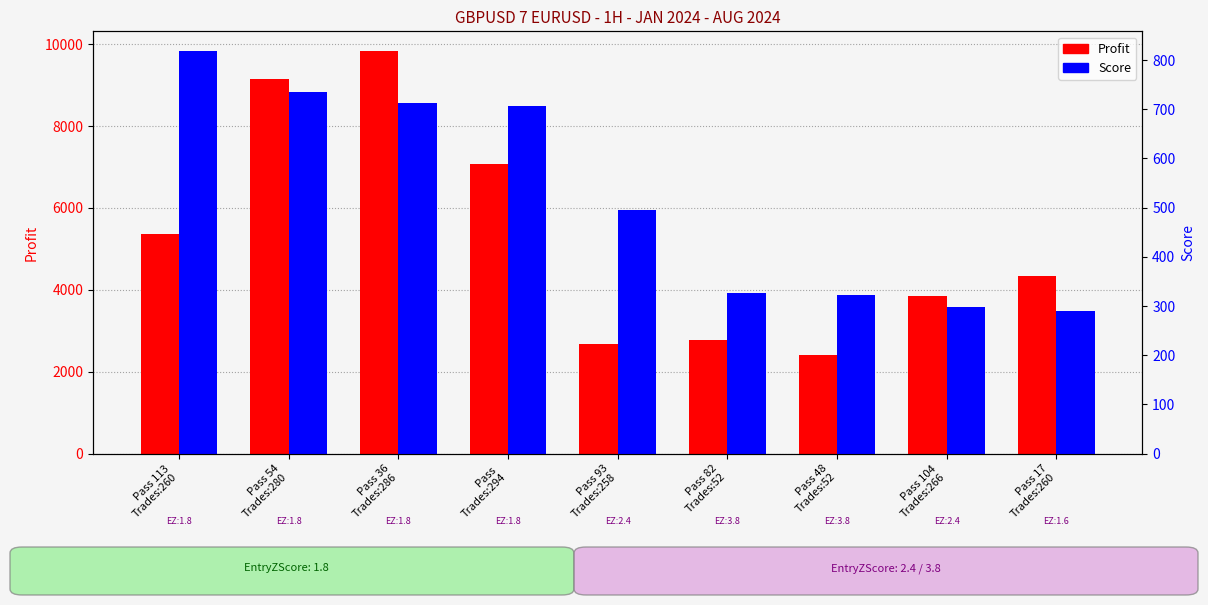

Where is Profit nearest to the value 6119?

Pass 113
Trades:260